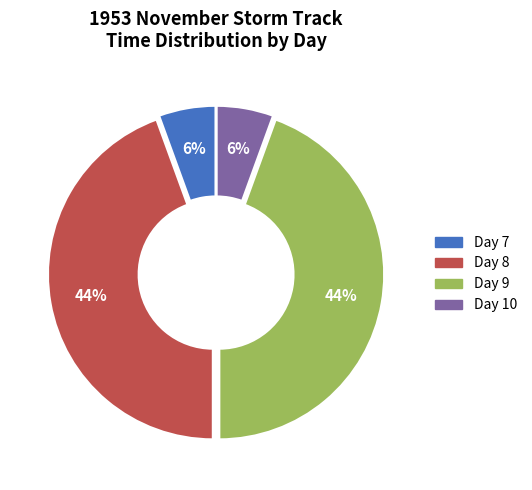

Does any single category account for the majority?

No